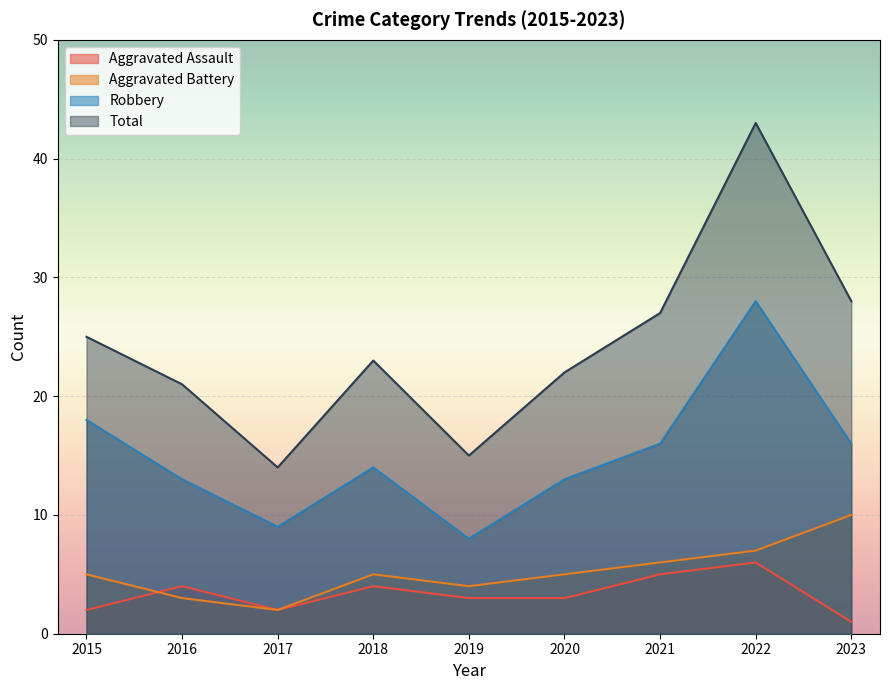

At which label does Aggravated Battery first exceed 5?

2021